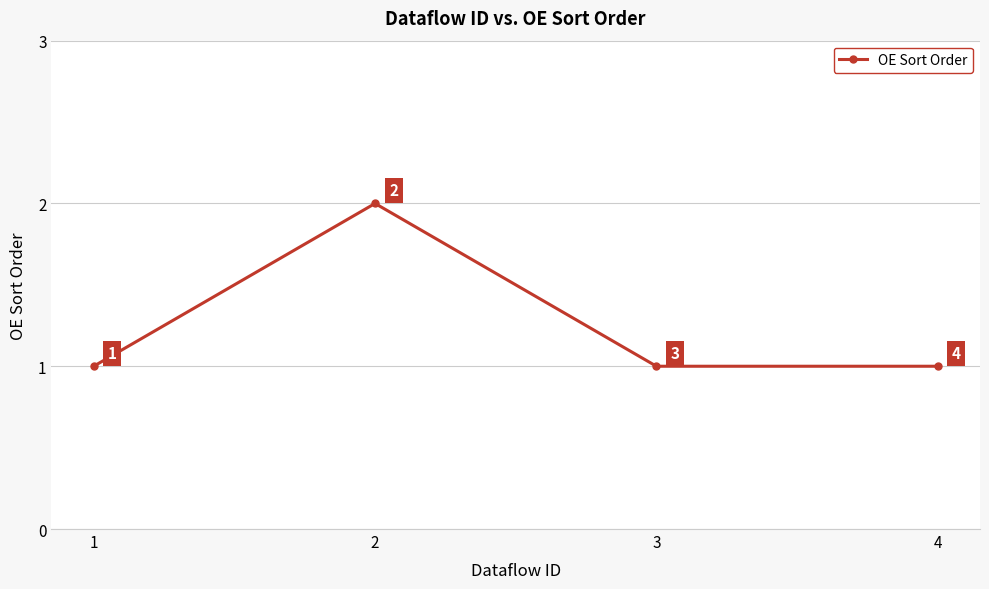

Approximately how many times larger is the value at 3 compared to 2?

0.5